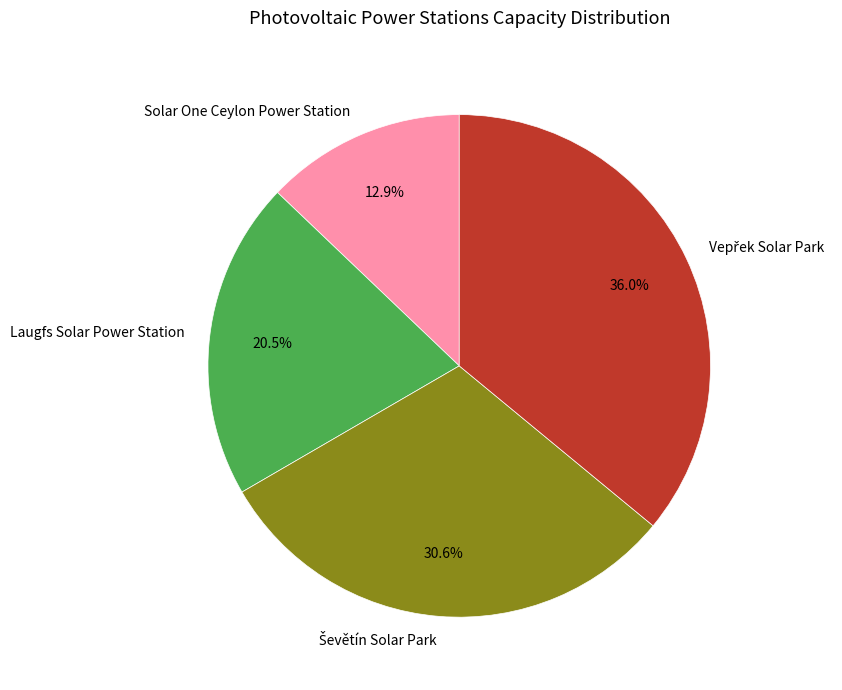

Count the number of slices in the pie.

4